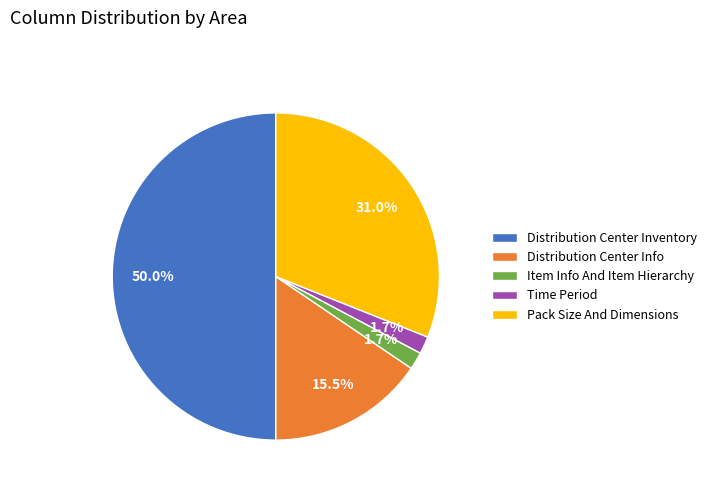

How many slices are in this pie chart?

5